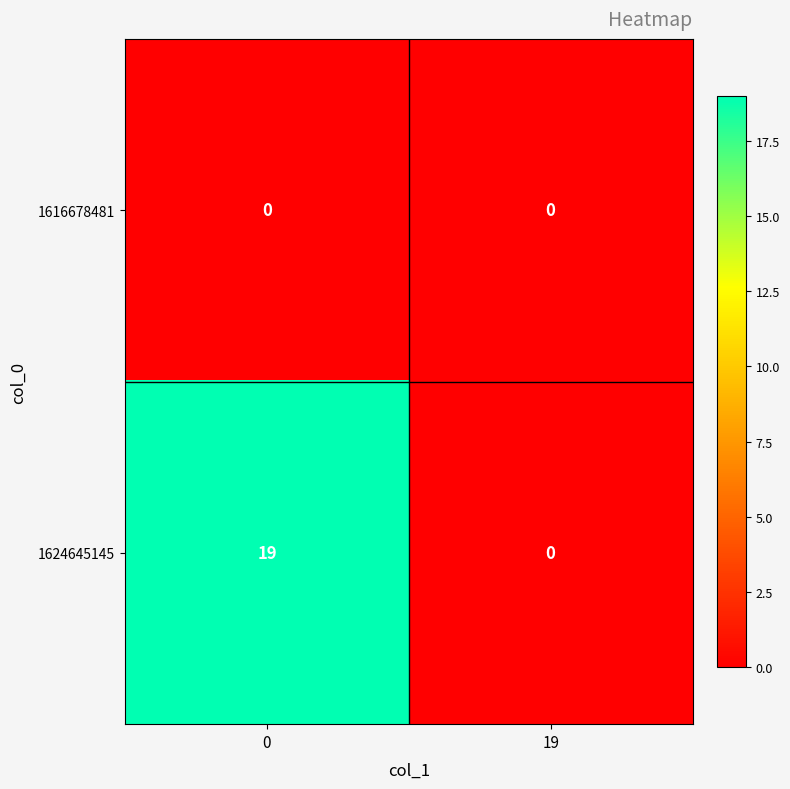

Reading right to left, what are all the values shown in this chart?

1616678481: 0	0
1624645145: 0	19